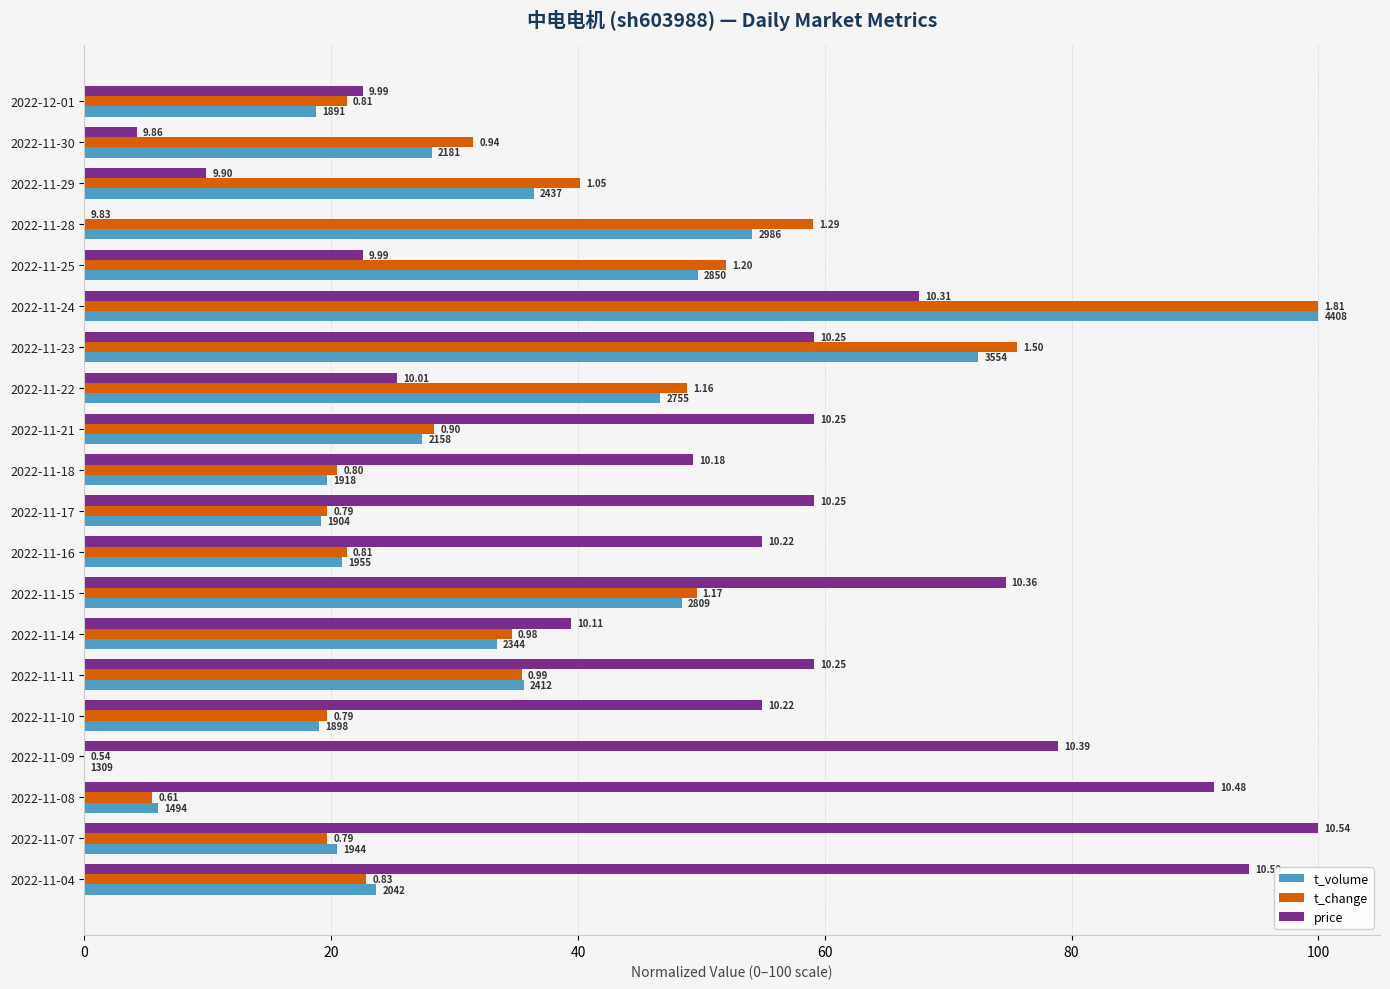

What are all the series names shown in the legend?

t_volume, t_change, price